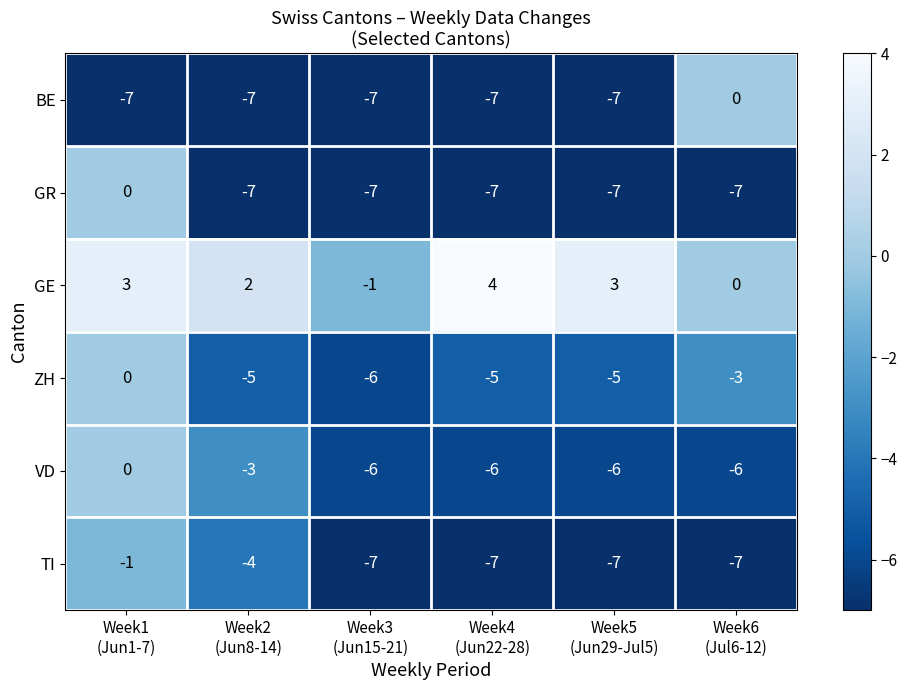

What is the lowest value of the TI series?

-7